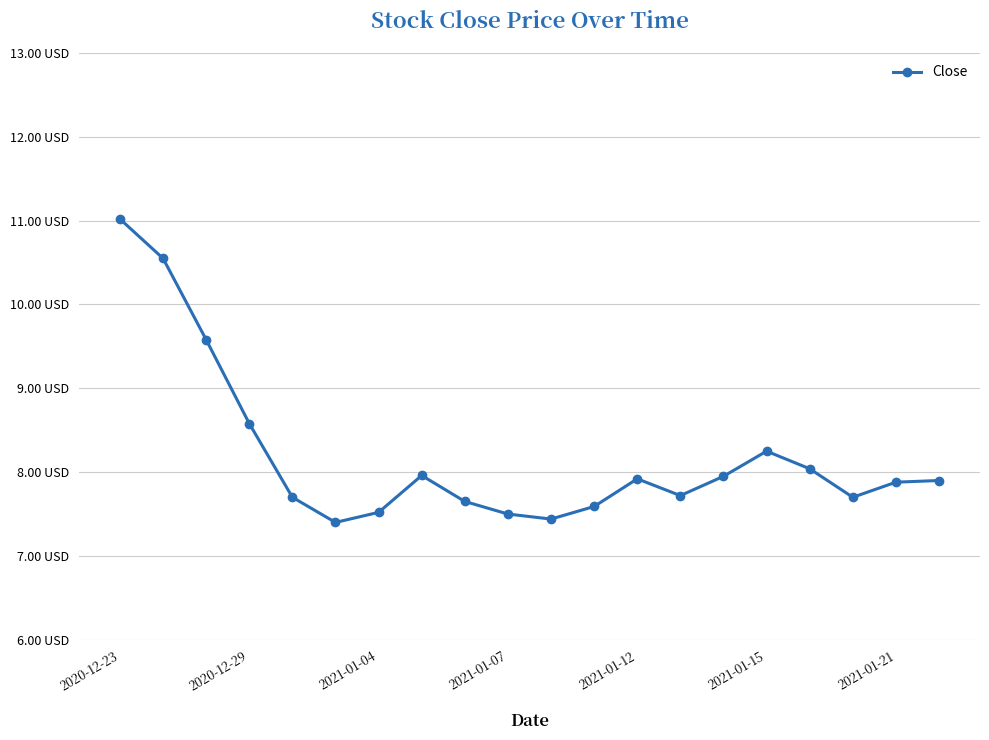

At which label is the value closest to 9?

2020-12-29